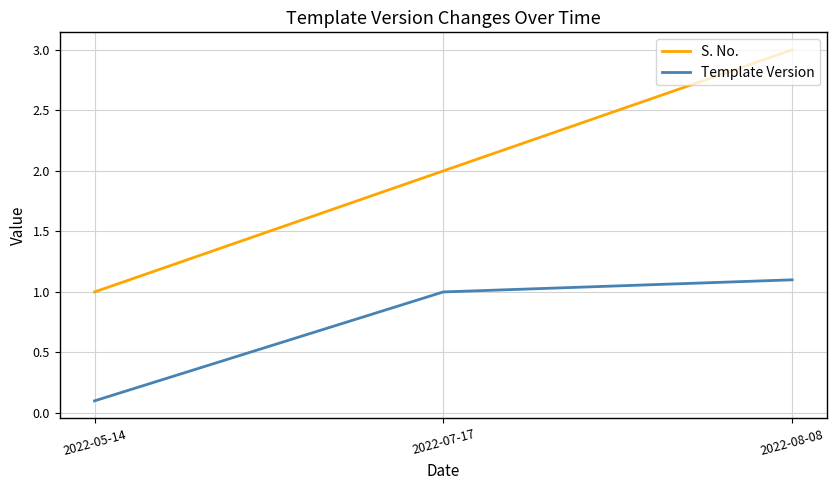

At which category is the sum across all series the highest?

2022-08-08